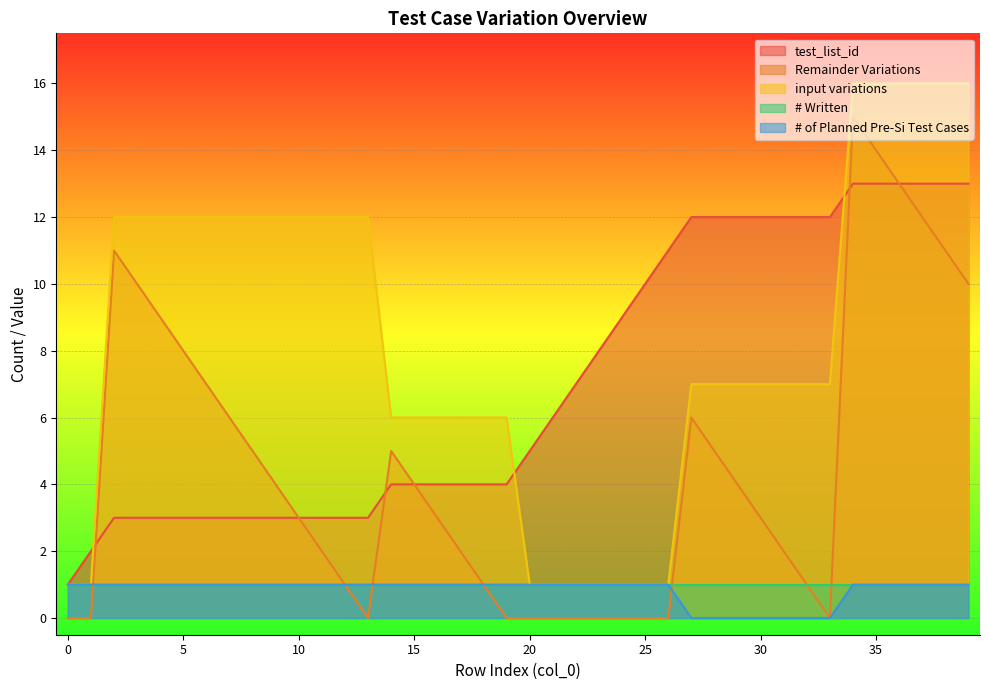

Where does the input variations series first go above 7?

2